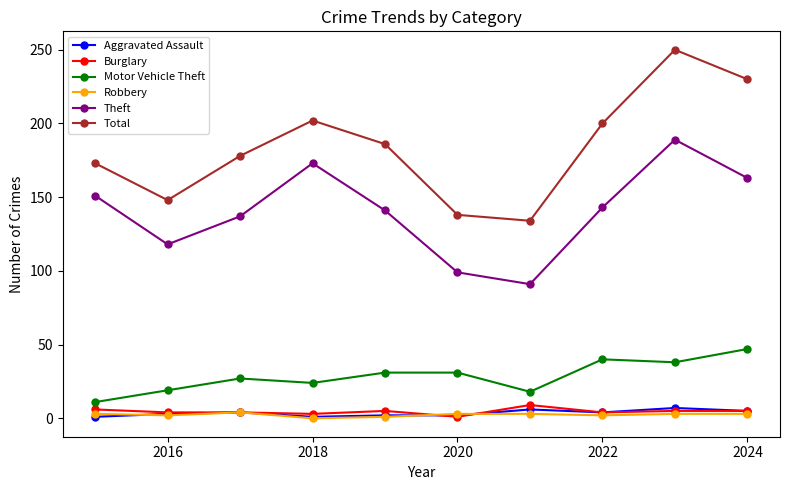

What is the maximum value for Total?

250